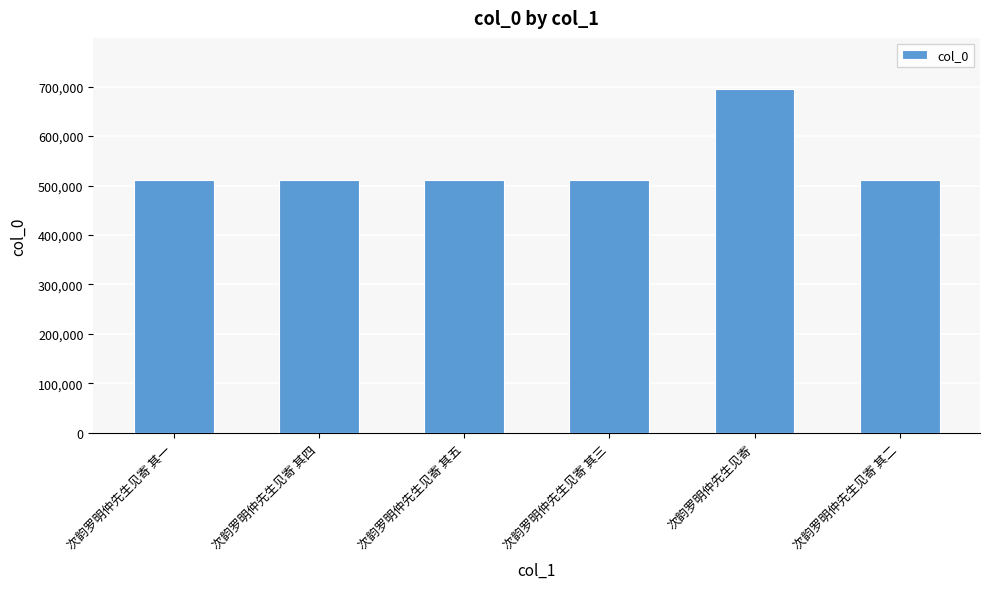

What is the greatest value displayed?

694463